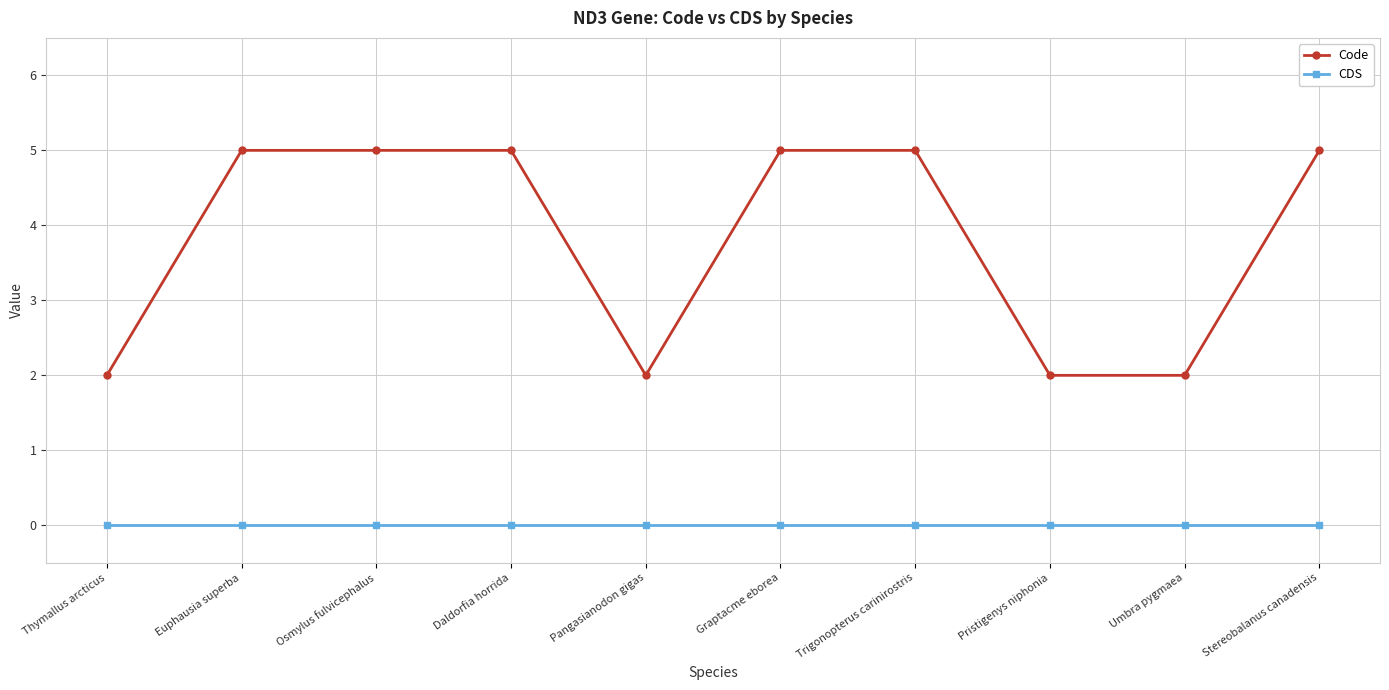

Which series has the largest total across all categories?

Code